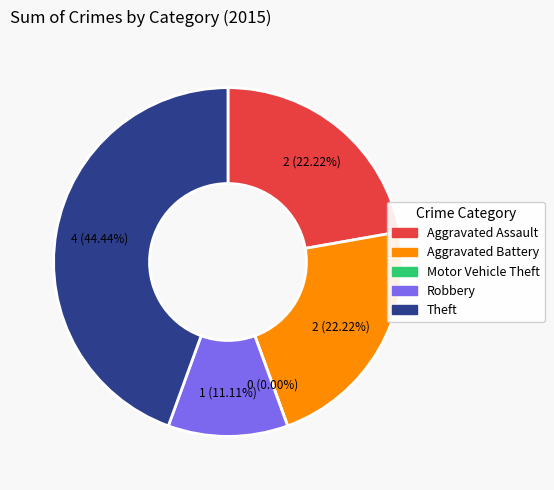

True or false: Motor Vehicle Theft accounts for 0% of the total.

True